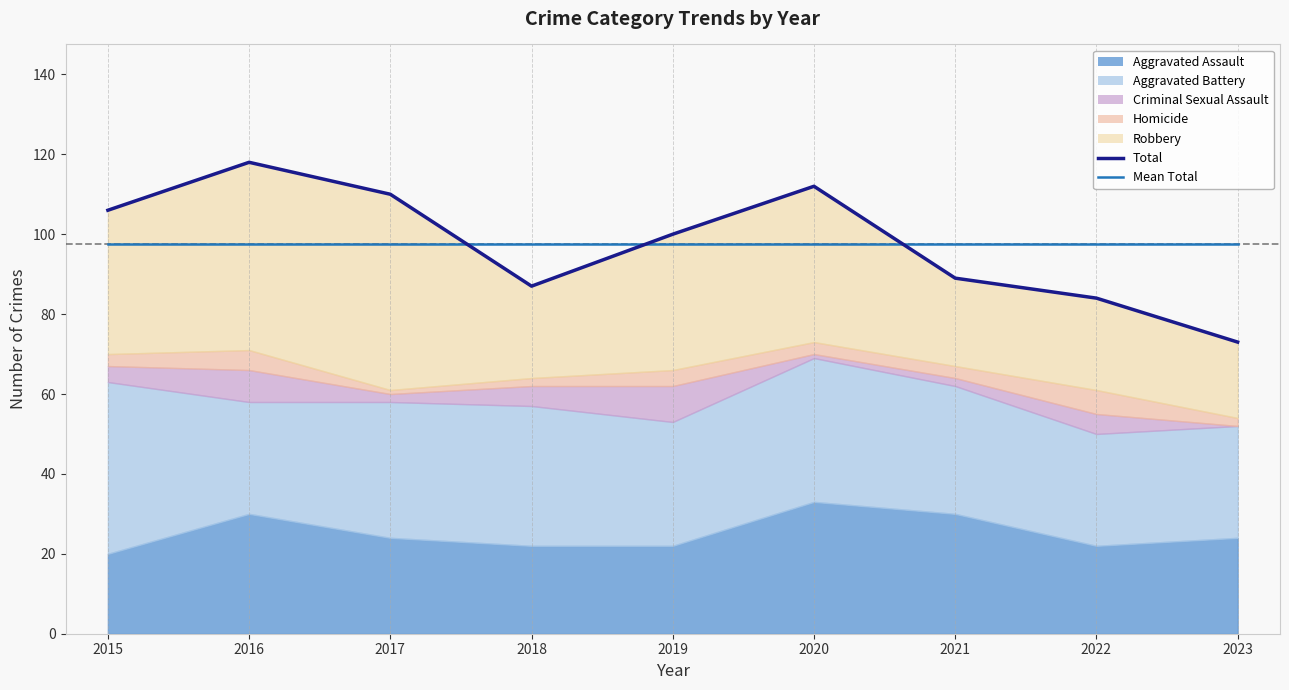

Does the chart display data point markers on the line(s)?

No